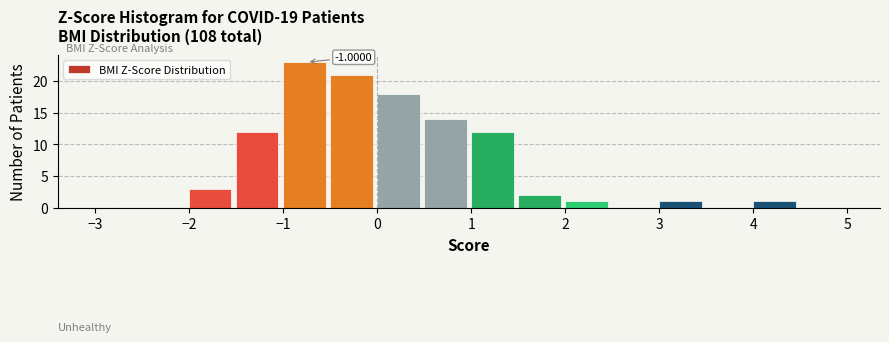

Which range on the x-axis has the tallest bar?

-1.0 to -0.5